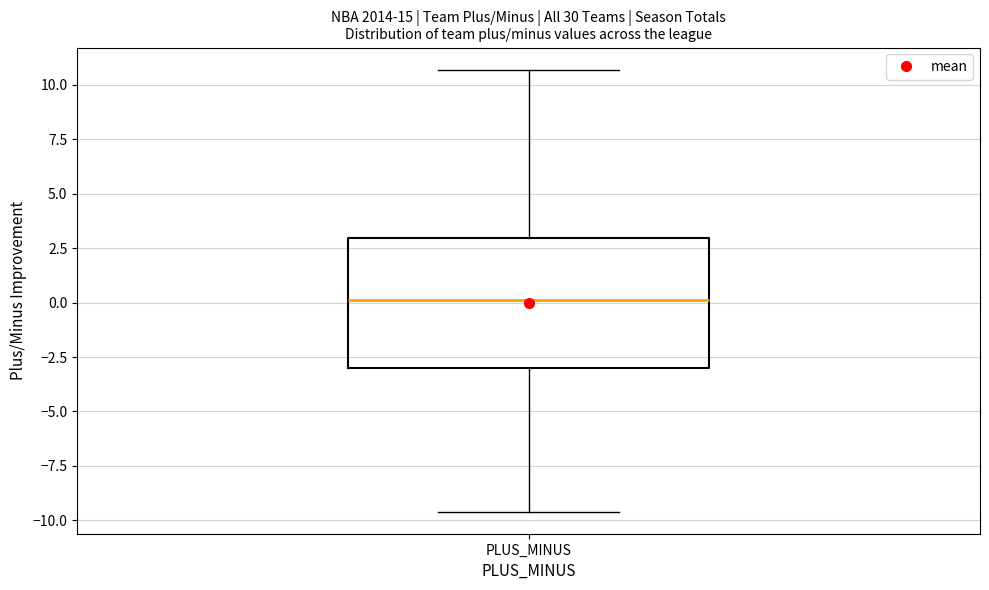

Read this box plot against the y-axis: the position of the median line, the range covered by the box, and the ends of both whiskers. The values are not printed on the chart, so give them approximately, as read against the axis.

median 0.0, box -3.0 to 3.0, whiskers -9.5 to 10.5